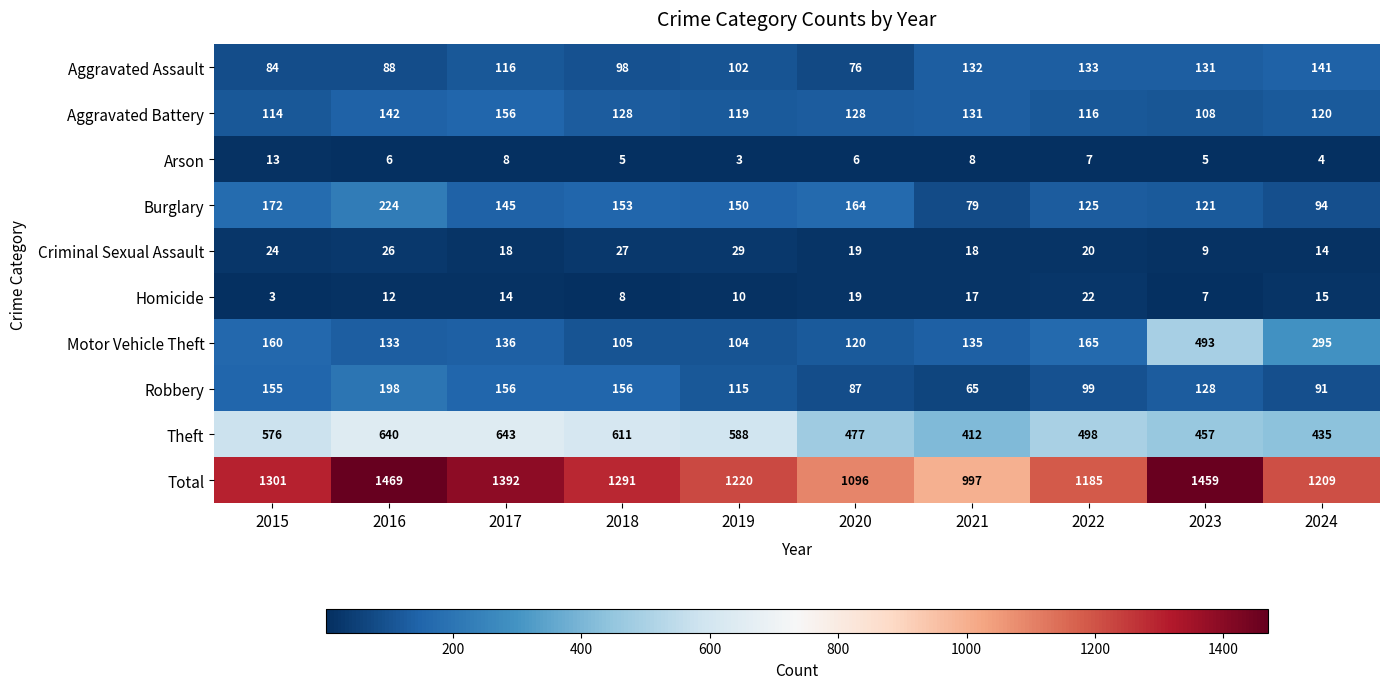

At 2021, list the series in order from smallest to largest.

Arson, Homicide, Criminal Sexual Assault, Robbery, Burglary, Aggravated Battery, Aggravated Assault, Motor Vehicle Theft, Theft, Total